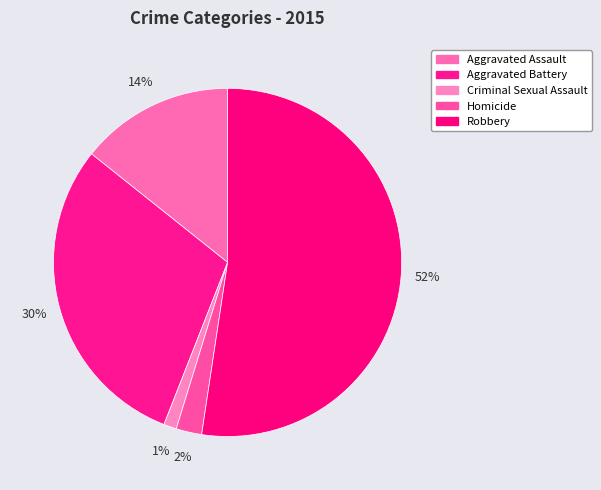

The Robbery slice represents 38% of the pie. True or false?

False